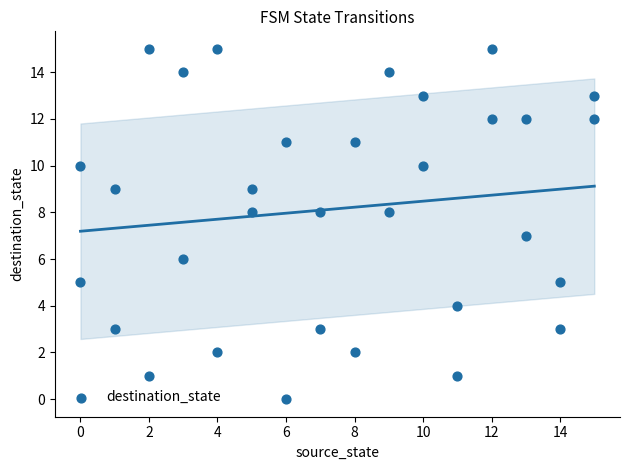

What is the range of X values (max minus min)?

15